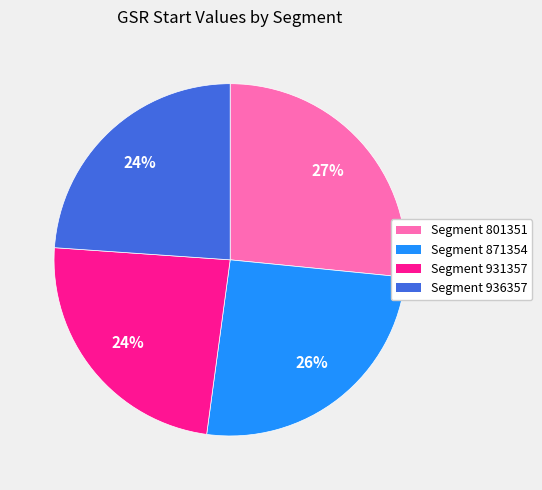

Between Segment 871354 and Segment 936357, which is larger?

Segment 871354